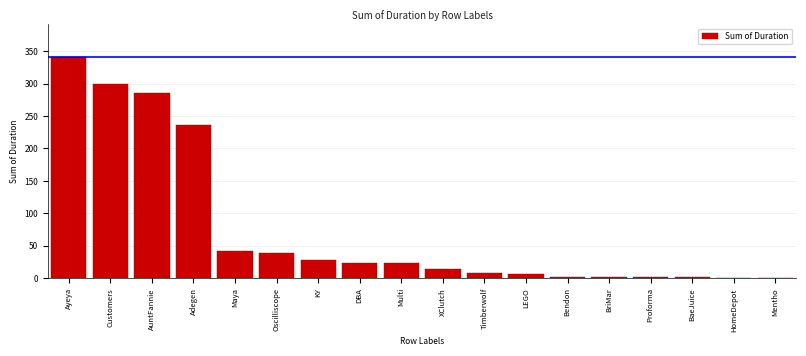

What is the greatest value displayed?

340.1